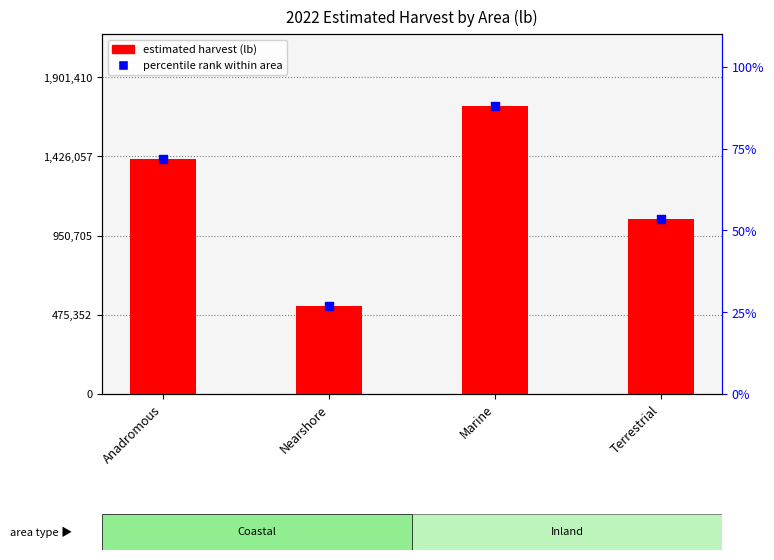

At how many categories does at least one series exceed 847142?

3